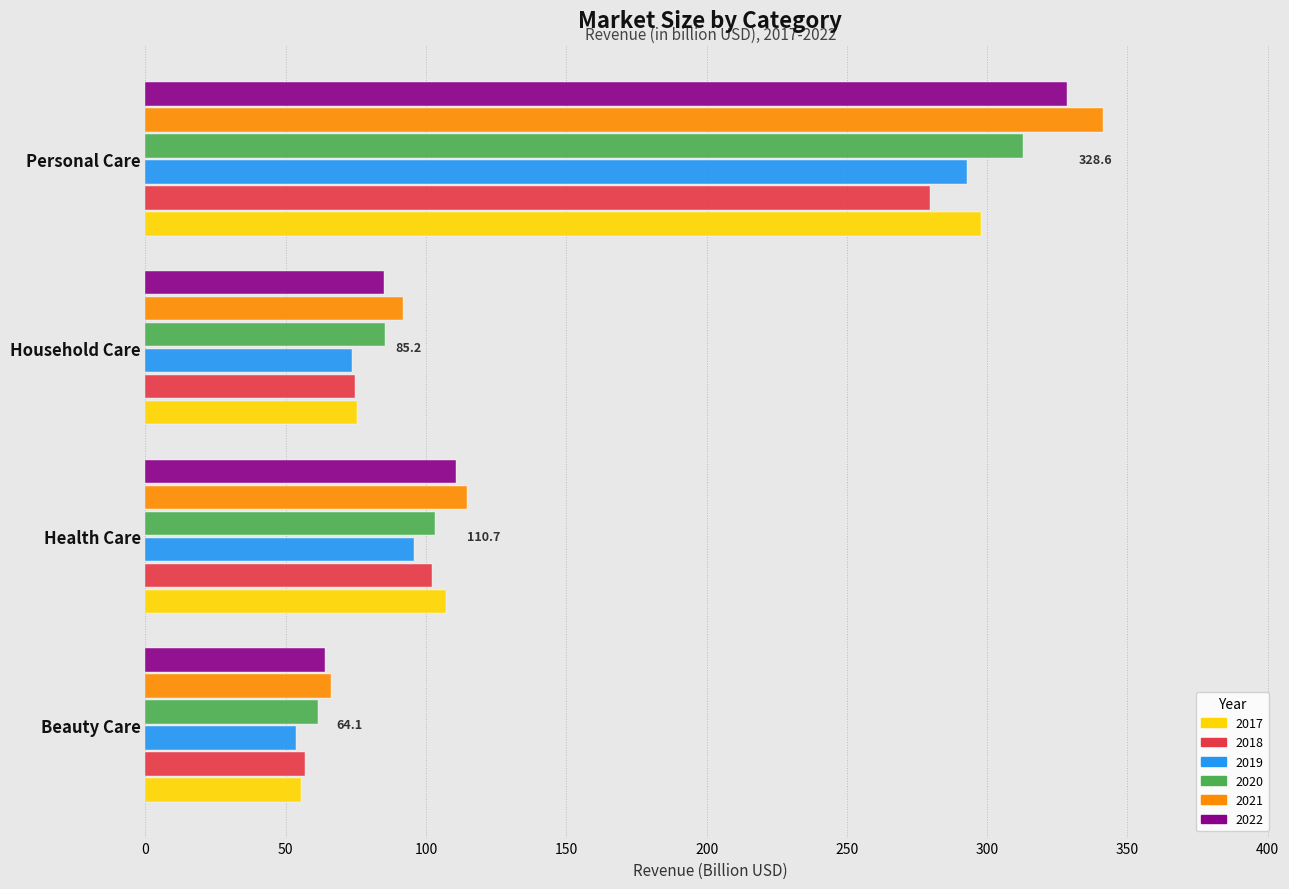

Which series has the largest total across all categories?

2021